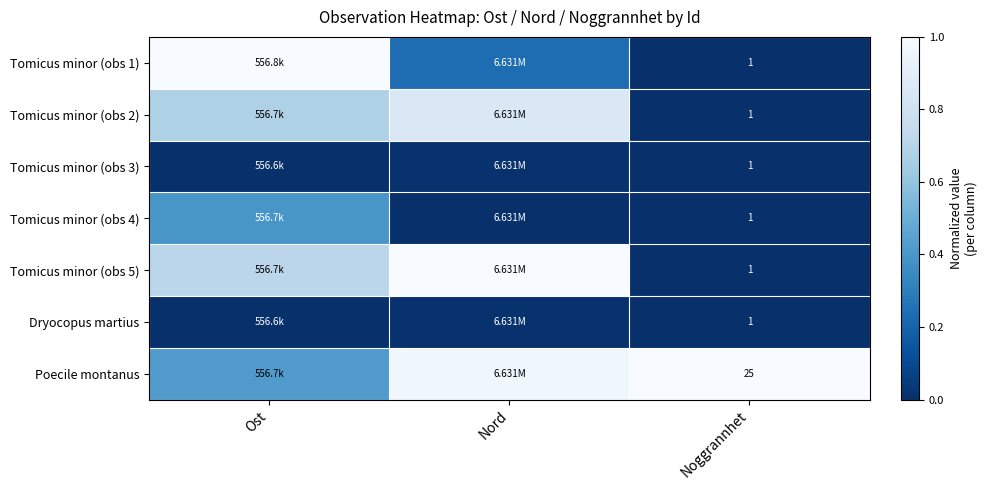

Count the Tomicus minor (obs 5) values in the range 0 to 1.

3